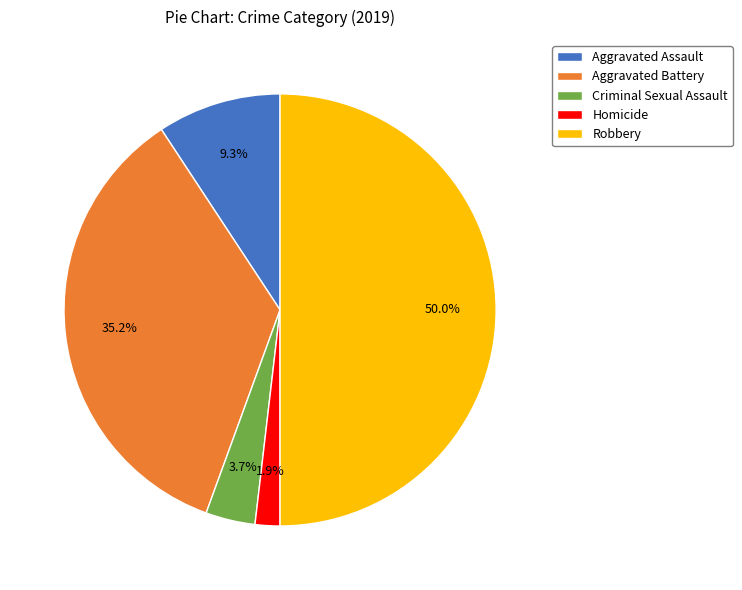

Rank the categories by value from lowest to highest.

Homicide, Criminal Sexual Assault, Aggravated Assault, Aggravated Battery, Robbery